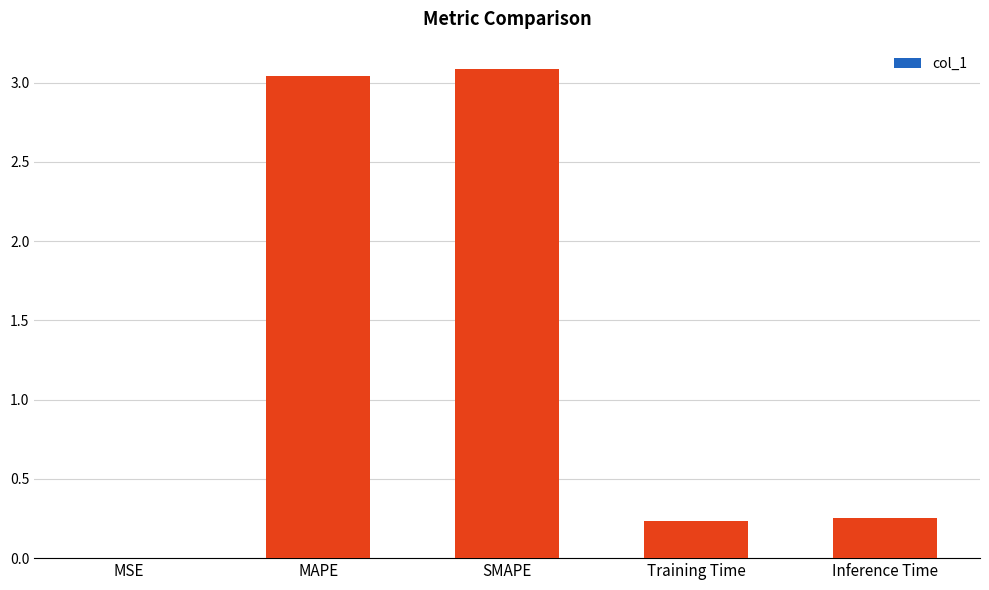

What is the sum of all values?

6.6